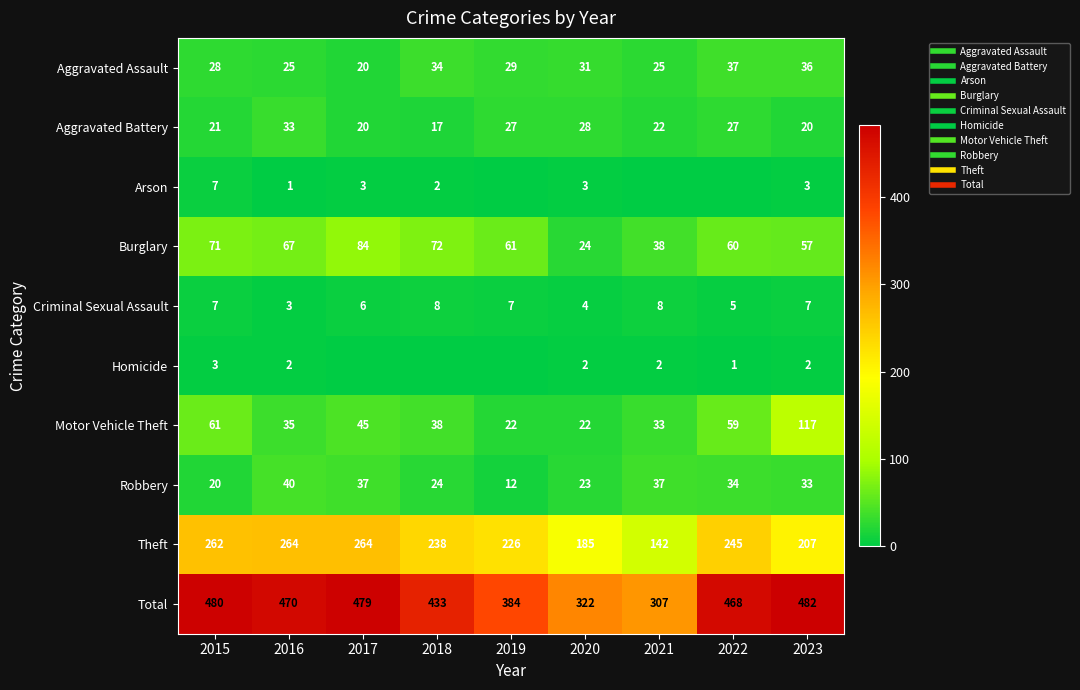

What is the difference between the Burglary values at 2023 and 2017?

27